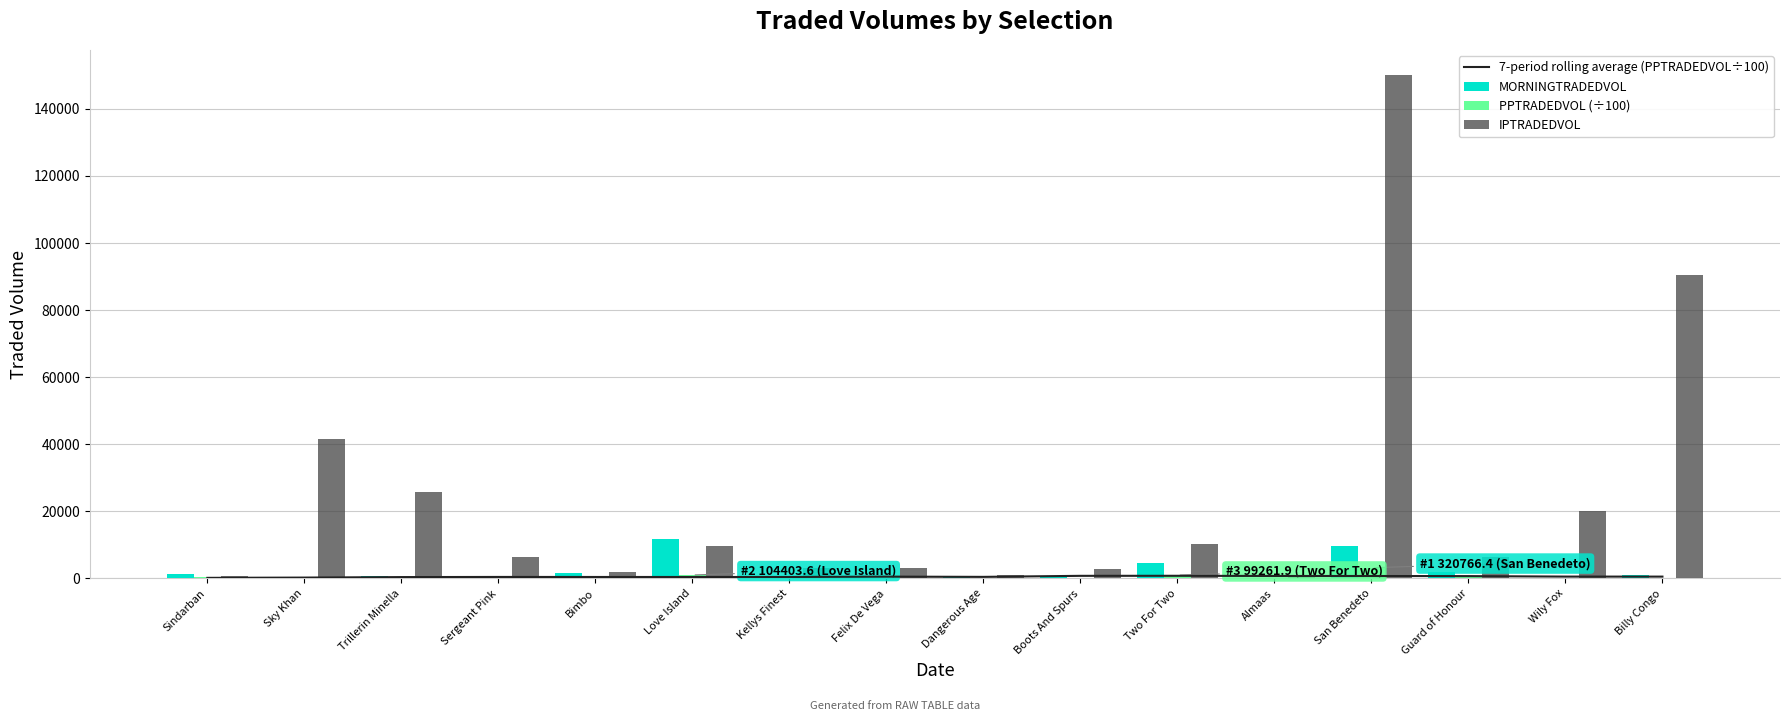

Rank the categories by MORNINGTRADEDVOL value from highest to lowest.

Love Island, San Benedeto, Two For Two, Guard of Honour, Bimbo, Sindarban, Billy Congo, Trillerin Minella, Sky Khan, Sergeant Pink, Boots And Spurs, Dangerous Age, Felix De Vega, Kellys Finest, Wily Fox, Almaas